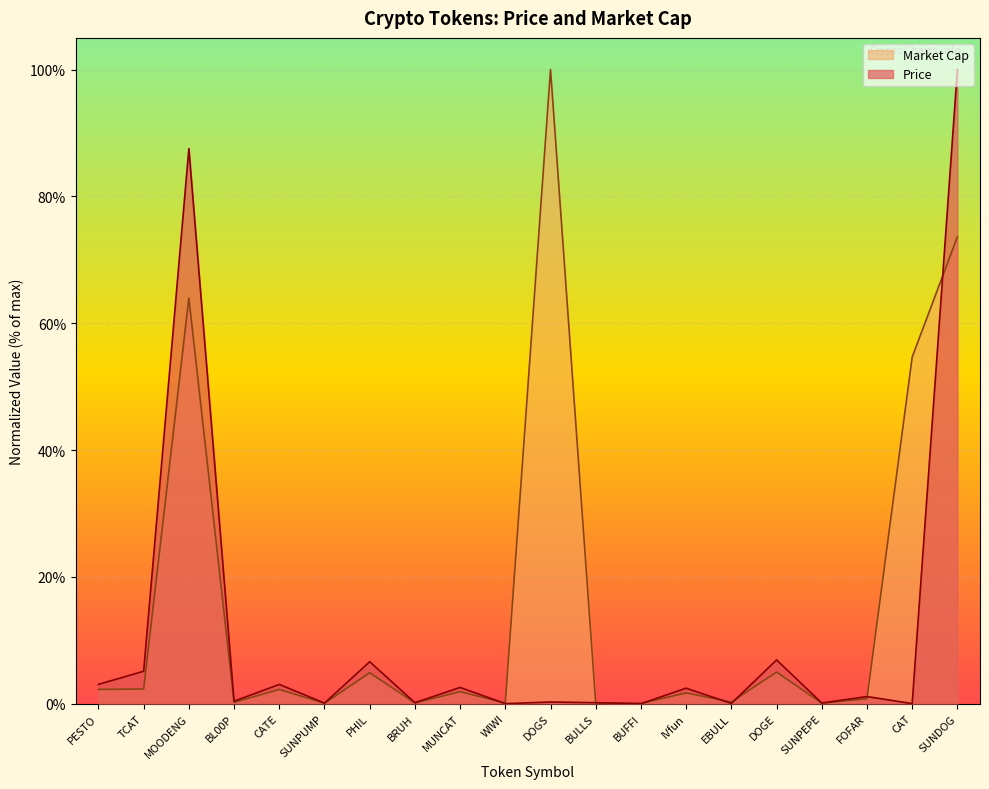

Rank the categories by Market Cap value from lowest to highest.

BUFFI, SUNPUMP, SUNPEPE, WIWI, BULLS, BRUH, BL00P, EBULL, FOFAR, IVfun, MUNCAT, CATE, PESTO, TCAT, PHIL, DOGE, CAT, MOODENG, SUNDOG, DOGS